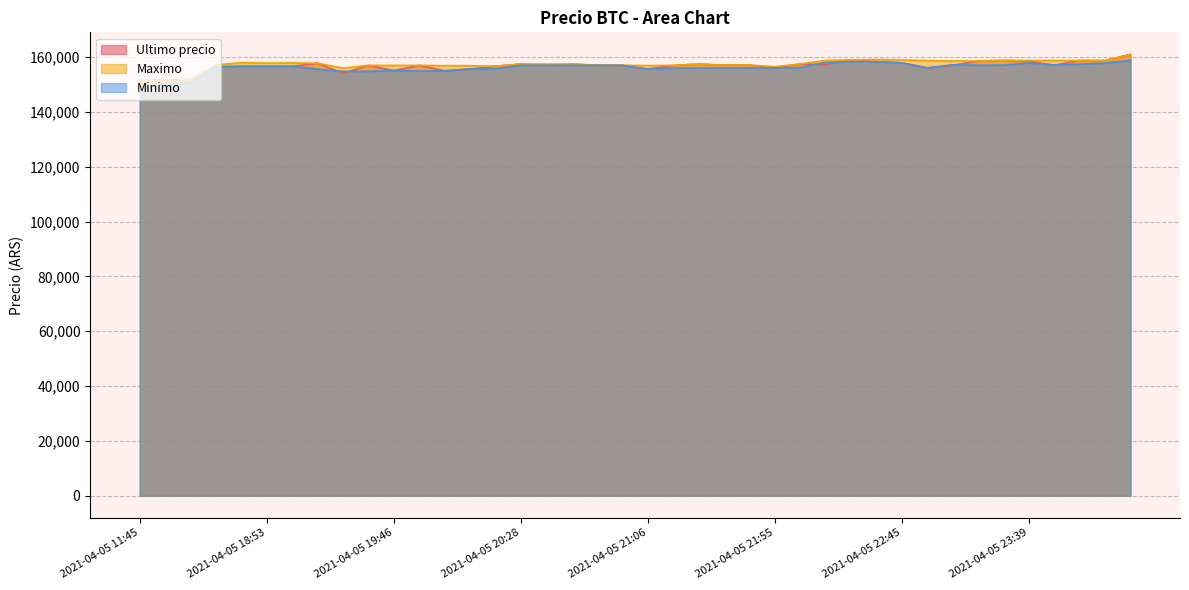

What is the label of the 14th point from the left?

2021-04-05 20:05